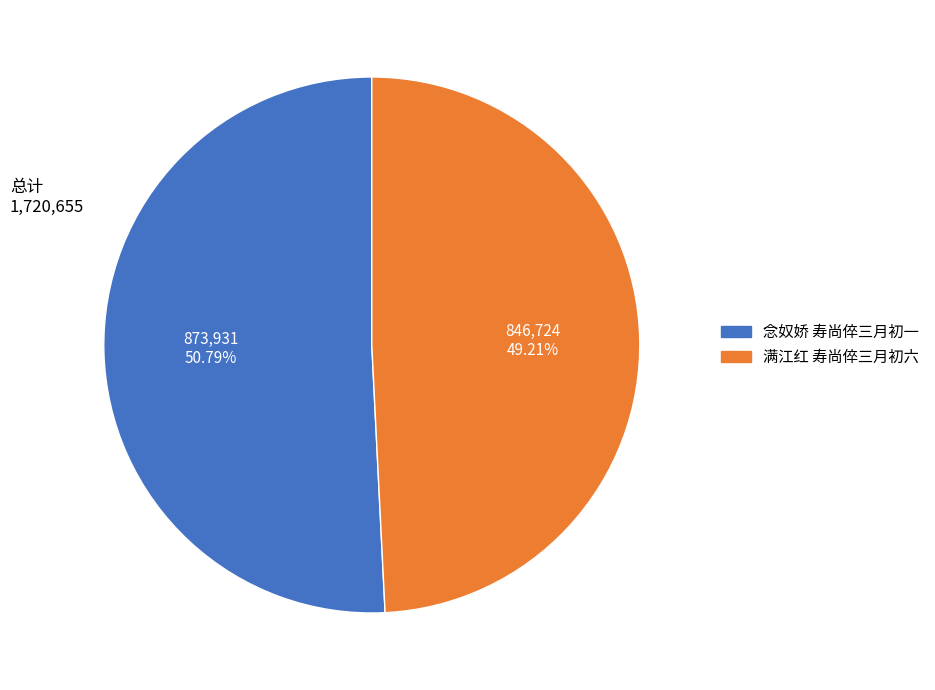

To the nearest percent, what is the combined percentage of 满江红 寿尚倅三月初六 and 念奴娇 寿尚倅三月初一?

100%